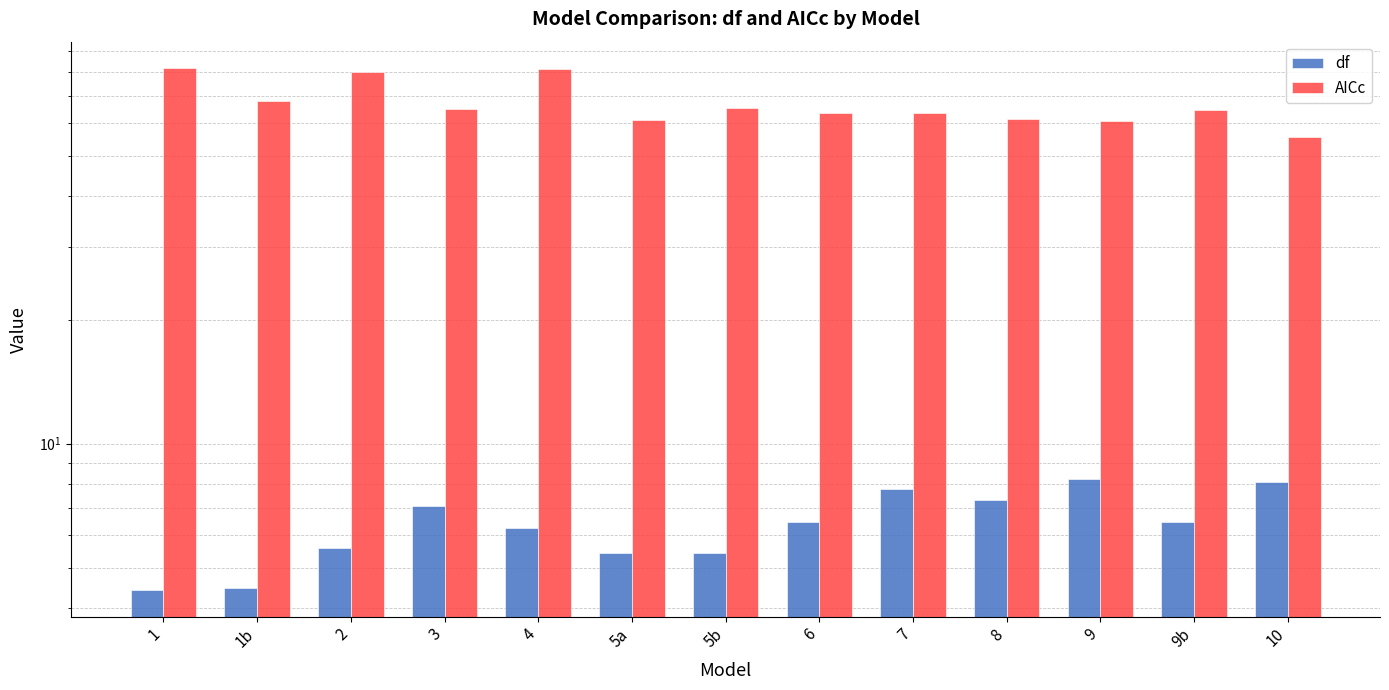

What is the value of the AICc bar at the 2nd from the left?

67.9